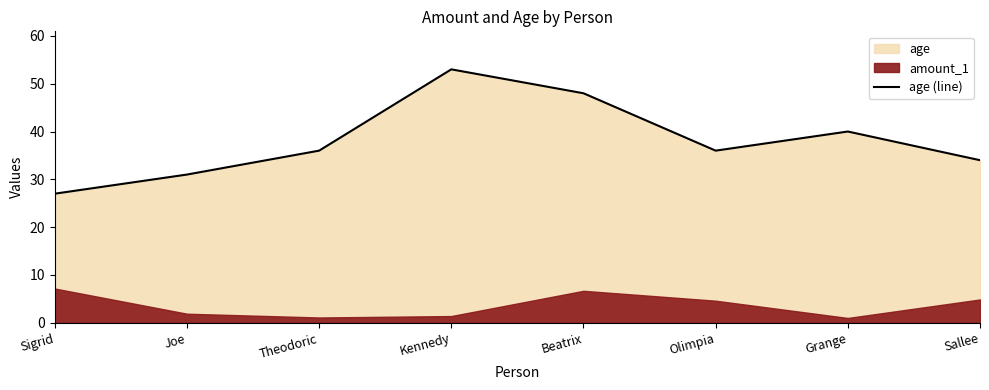

What value does the data have at Joe, to the nearest 5?

30